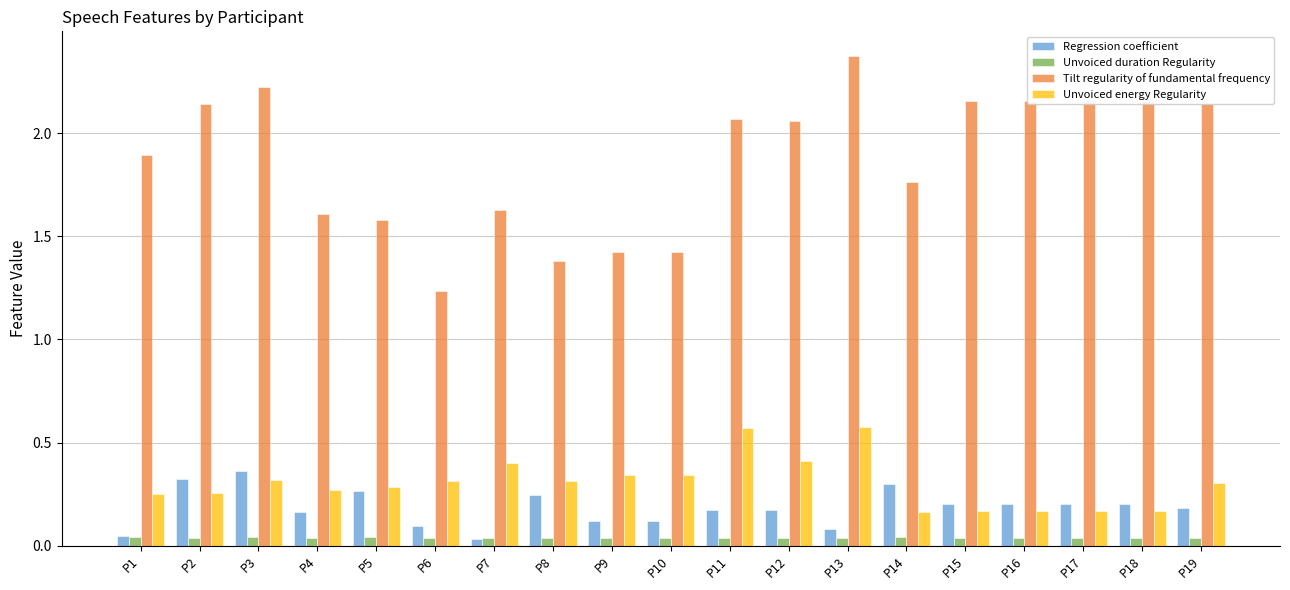

What is the difference between the maximum and minimum values in the Tilt regularity of fundamental frequency series?

1.1